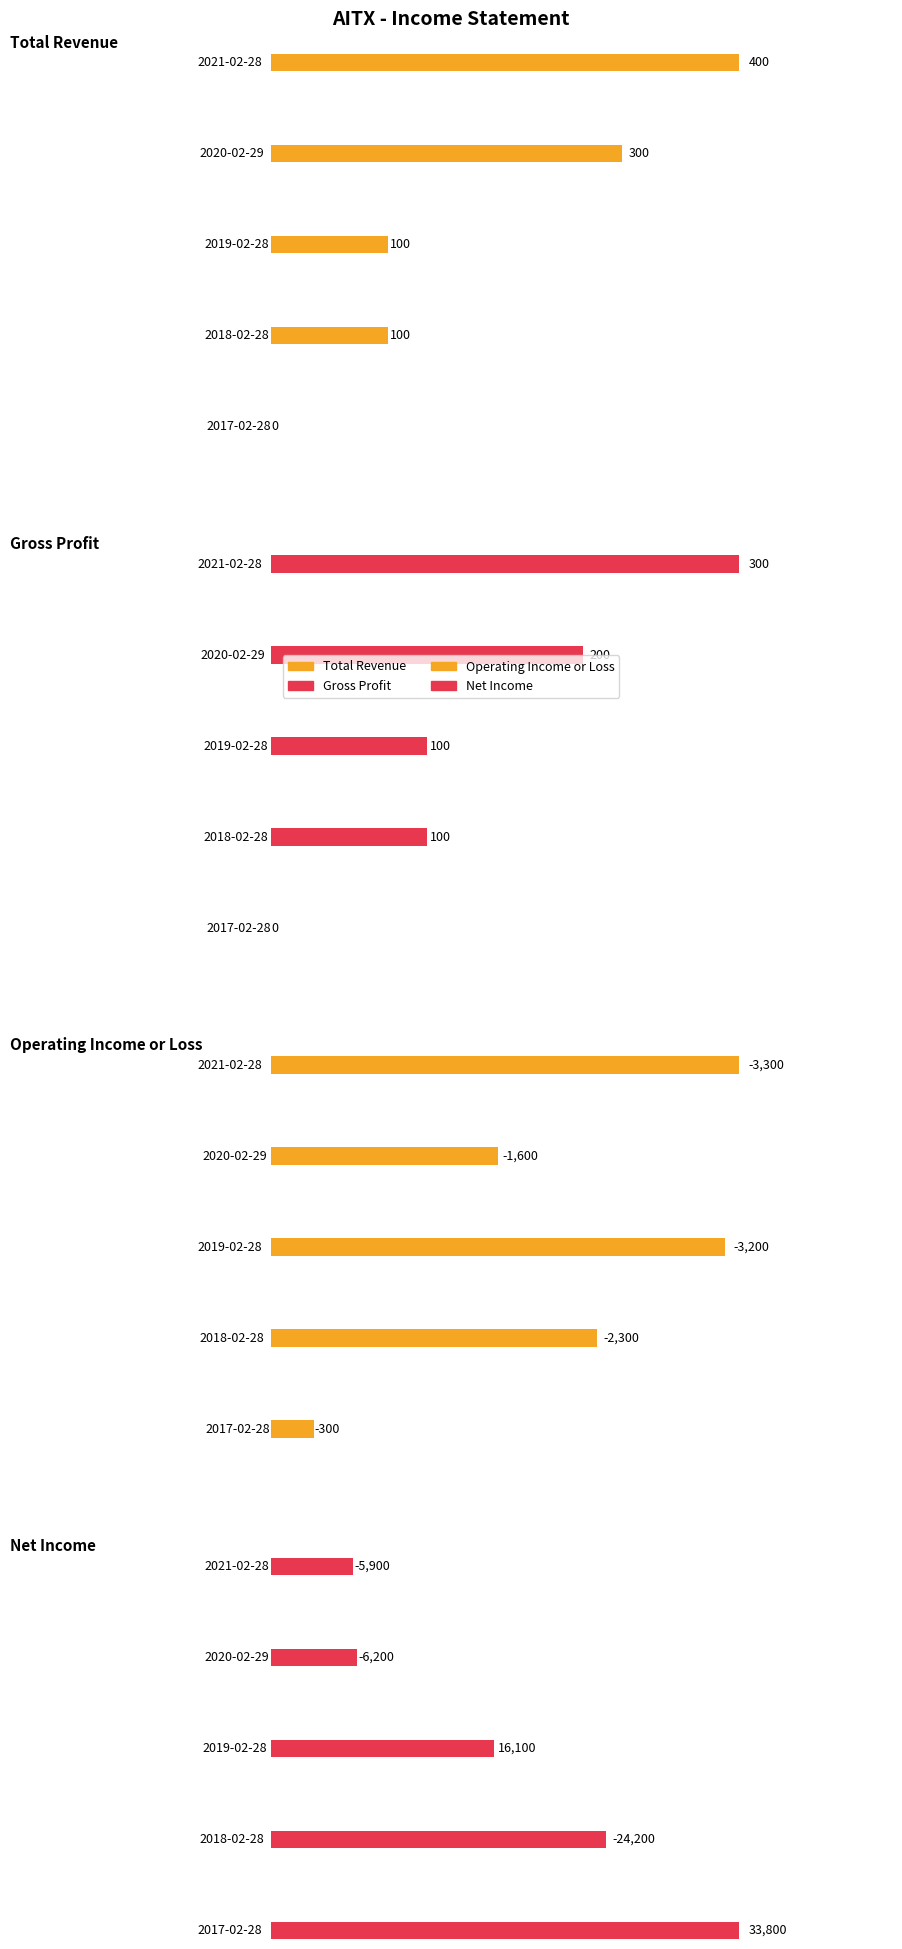

Which series has the largest range (max minus min)?

Net Income